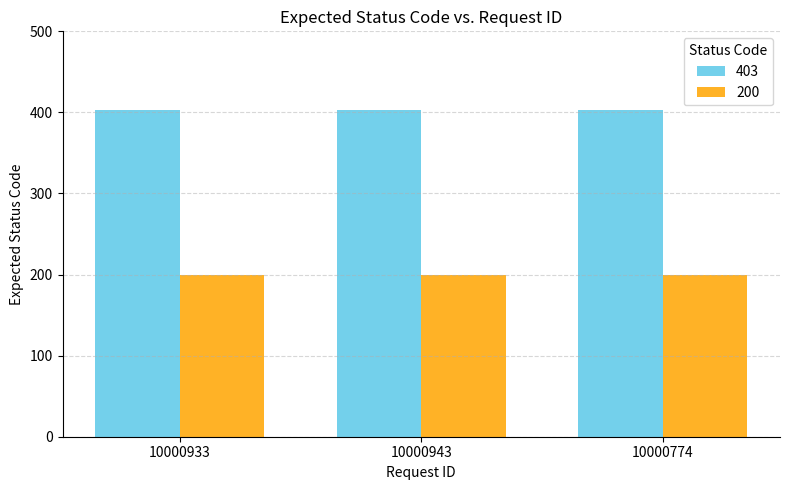

Are the bars horizontal?

No